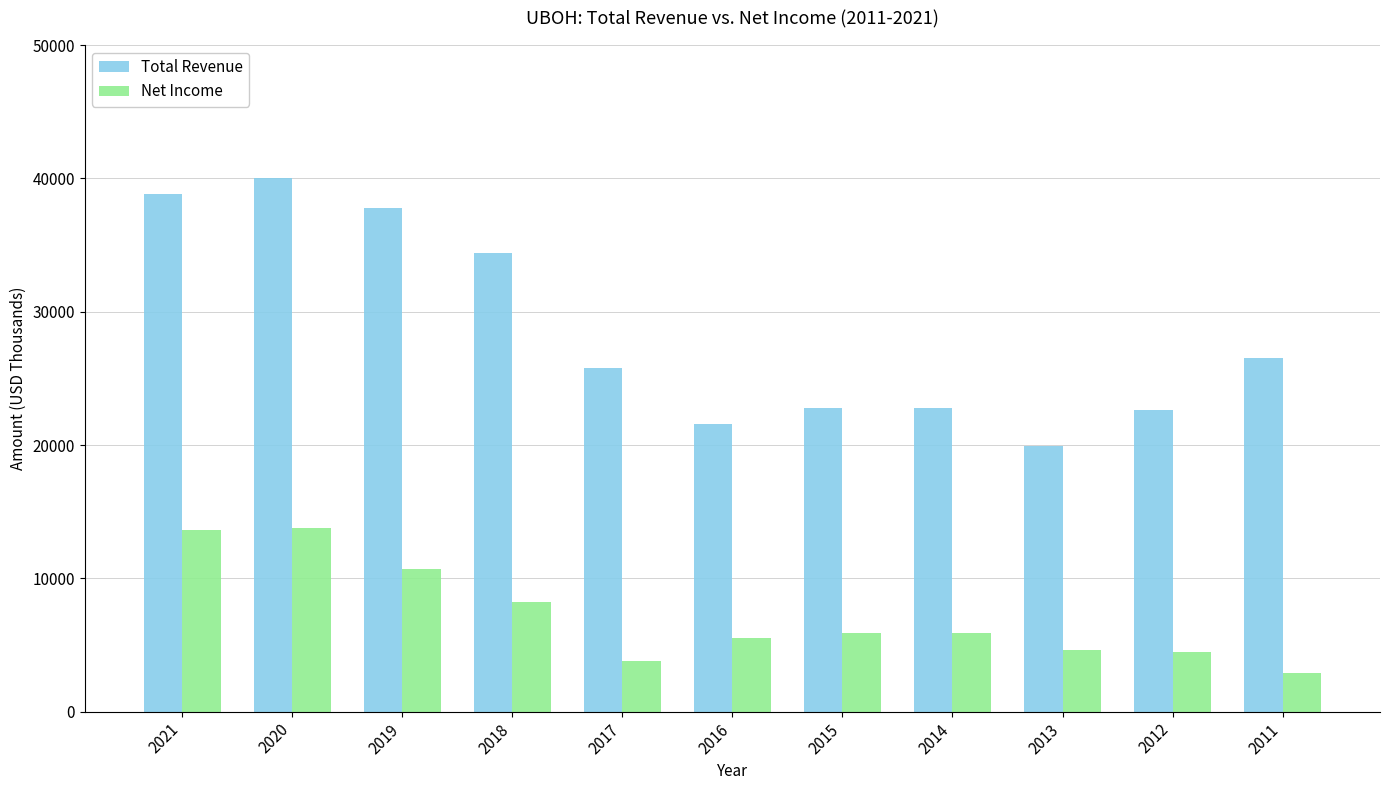

List the series in order of their overall mean, highest first.

Total Revenue, Net Income